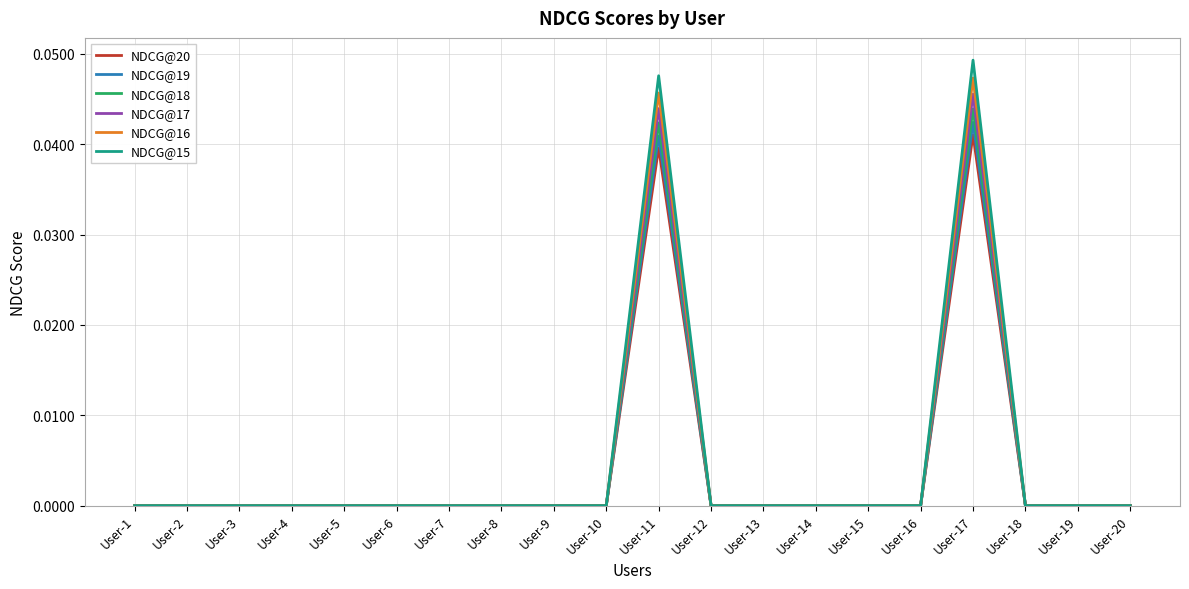

True or false: NDCG@20 has a value of 0.0 at User-8.

True